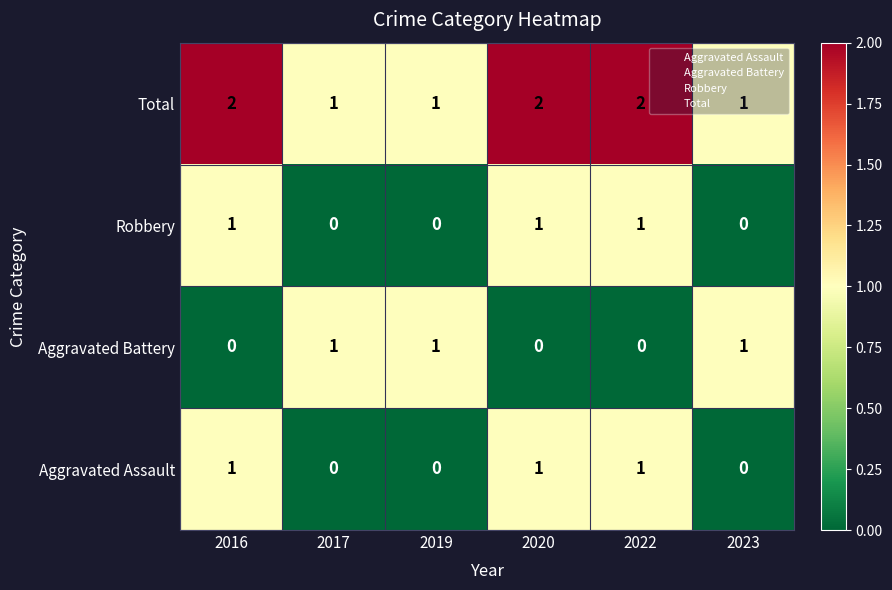

Is it true that Robbery equals 0 at 2023?

True